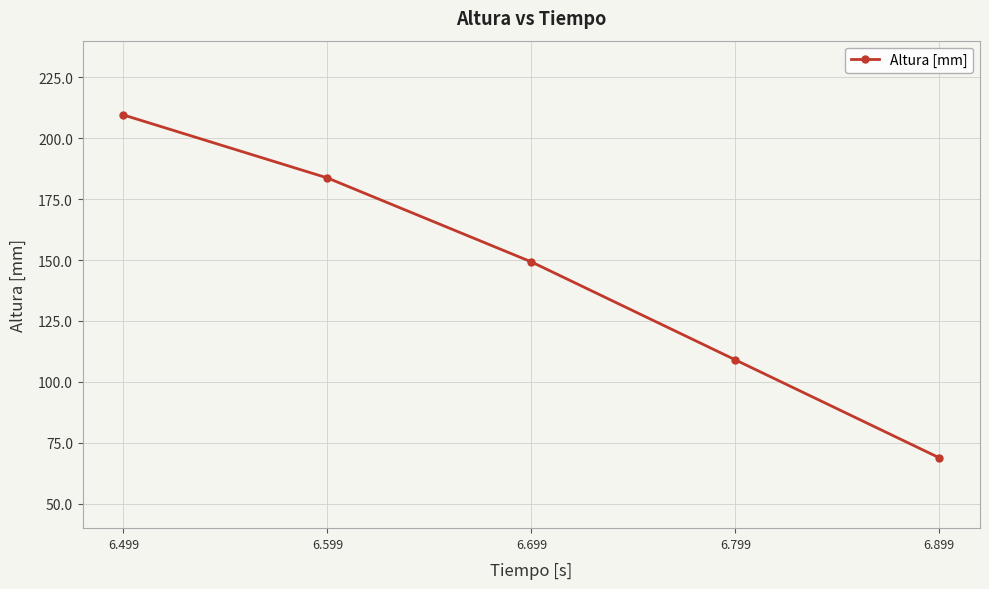

What is the change in value from 6.599 to 6.699?

-34.4